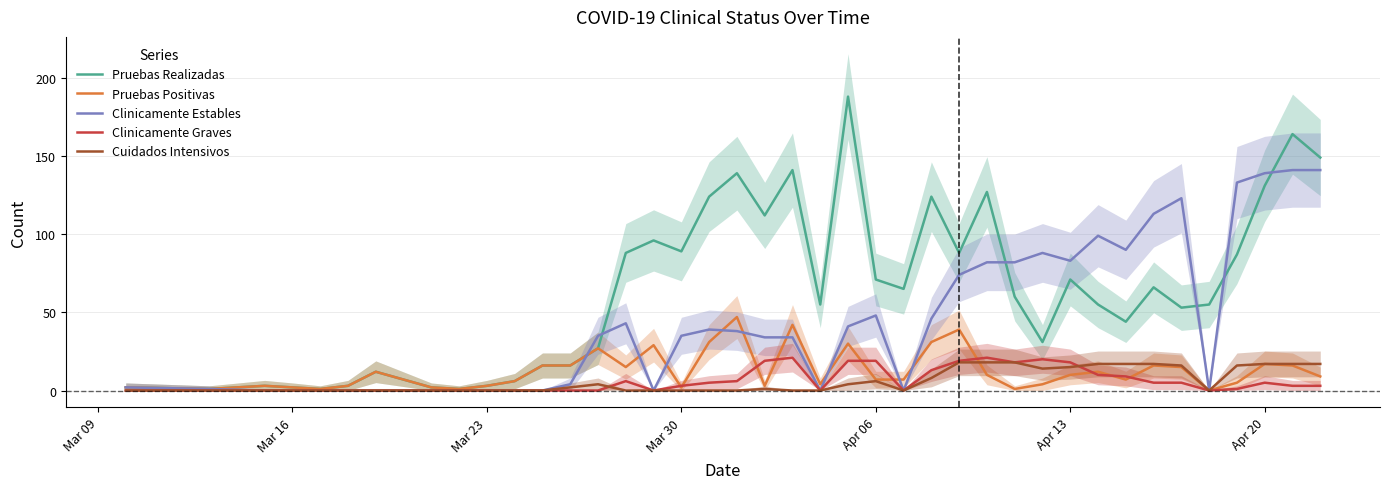

Which series has the largest range (max minus min)?

Pruebas Realizadas